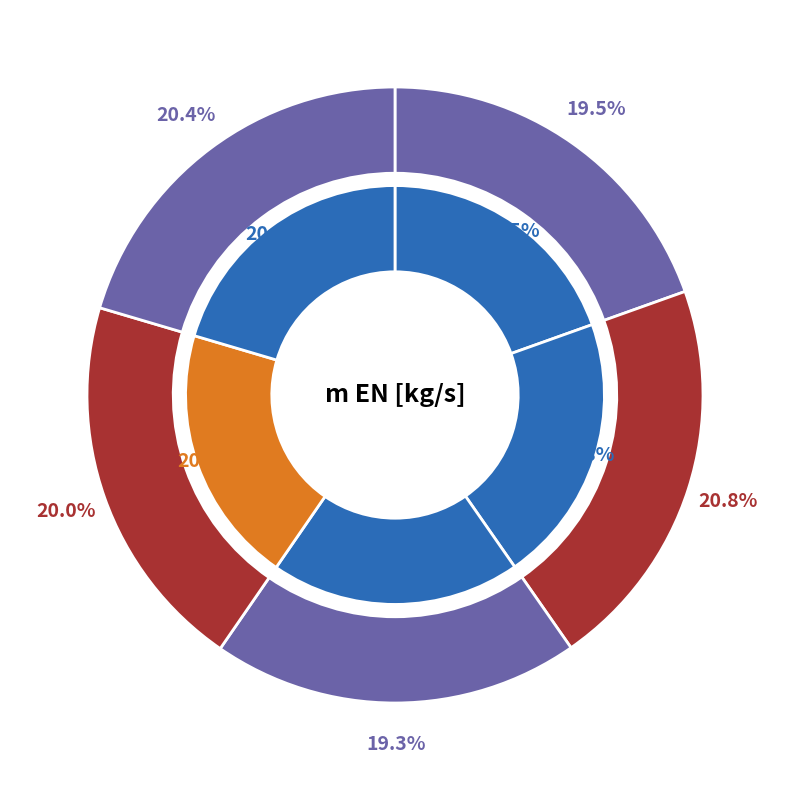

To the nearest percent, what is the difference between the largest and smallest slice percentages?

1%